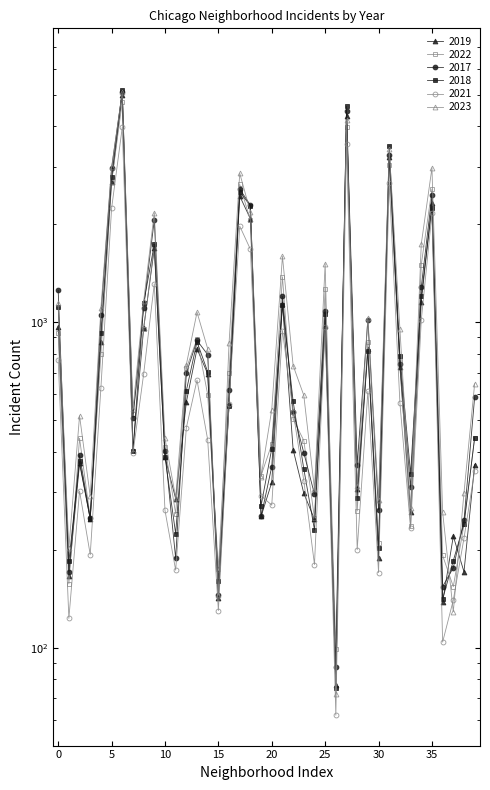

What is the difference between the maximum and second lowest values in the 2023 series?

4952